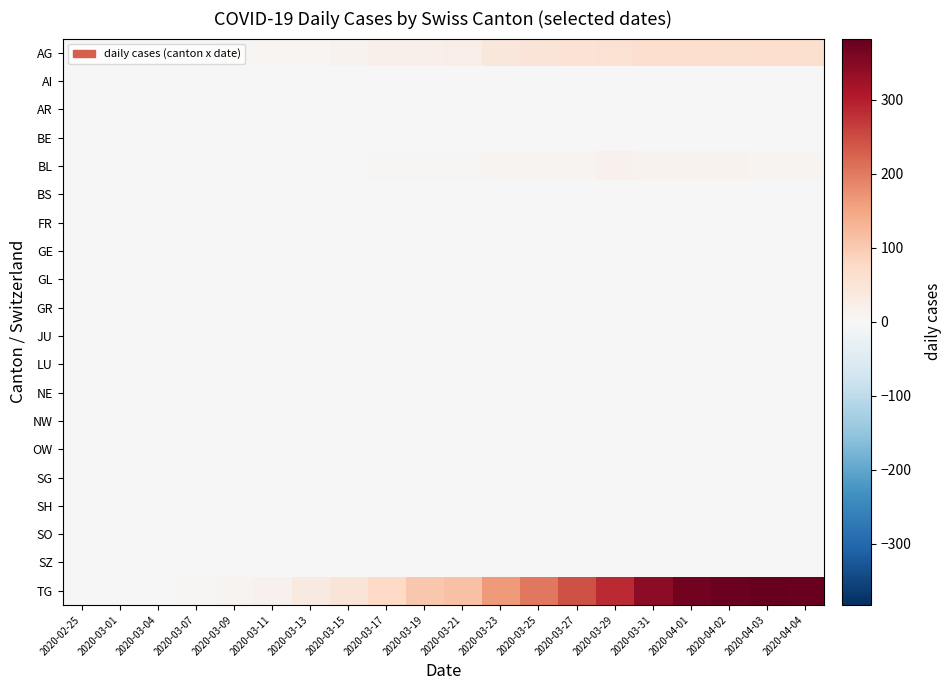

Reading left to right, transcribe all the data shown in this chart.

AG: 2020-02-25=0	2020-03-01=0	2020-03-04=0	2020-03-07=0	2020-03-09=3	2020-03-11=6	2020-03-13=7	2020-03-15=12	2020-03-17=19	2020-03-19=19	2020-03-21=25	2020-03-23=43	2020-03-25=50	2020-03-27=54	2020-03-29=59	2020-03-31=64	2020-04-01=64	2020-04-02=62	2020-04-03=65	2020-04-04=61
AI: 2020-02-25=0	2020-03-01=0	2020-03-04=0	2020-03-07=0	2020-03-09=0	2020-03-11=0	2020-03-13=0	2020-03-15=0	2020-03-17=0	2020-03-19=0	2020-03-21=0	2020-03-23=0	2020-03-25=0	2020-03-27=0	2020-03-29=0	2020-03-31=0	2020-04-01=0	2020-04-02=0	2020-04-03=0	2020-04-04=0
AR: 2020-02-25=0	2020-03-01=0	2020-03-04=0	2020-03-07=0	2020-03-09=0	2020-03-11=0	2020-03-13=0	2020-03-15=0	2020-03-17=0	2020-03-19=0	2020-03-21=0	2020-03-23=0	2020-03-25=0	2020-03-27=0	2020-03-29=0	2020-03-31=0	2020-04-01=0	2020-04-02=0	2020-04-03=0	2020-04-04=0
BE: 2020-02-25=0	2020-03-01=0	2020-03-04=0	2020-03-07=0	2020-03-09=0	2020-03-11=0	2020-03-13=0	2020-03-15=0	2020-03-17=0	2020-03-19=0	2020-03-21=0	2020-03-23=0	2020-03-25=0	2020-03-27=0	2020-03-29=0	2020-03-31=0	2020-04-01=0	2020-04-02=0	2020-04-03=0	2020-04-04=0
BL: 2020-02-25=0	2020-03-01=0	2020-03-04=0	2020-03-07=0	2020-03-09=0	2020-03-11=1	2020-03-13=1	2020-03-15=1	2020-03-17=4	2020-03-19=3	2020-03-21=5	2020-03-23=11	2020-03-25=10	2020-03-27=9	2020-03-29=16	2020-03-31=14	2020-04-01=14	2020-04-02=12	2020-04-03=11	2020-04-04=10
BS: 2020-02-25=0	2020-03-01=0	2020-03-04=0	2020-03-07=0	2020-03-09=0	2020-03-11=0	2020-03-13=0	2020-03-15=0	2020-03-17=0	2020-03-19=0	2020-03-21=0	2020-03-23=0	2020-03-25=0	2020-03-27=0	2020-03-29=0	2020-03-31=0	2020-04-01=0	2020-04-02=0	2020-04-03=0	2020-04-04=0
FR: 2020-02-25=0	2020-03-01=0	2020-03-04=0	2020-03-07=0	2020-03-09=0	2020-03-11=0	2020-03-13=0	2020-03-15=0	2020-03-17=0	2020-03-19=0	2020-03-21=0	2020-03-23=0	2020-03-25=0	2020-03-27=0	2020-03-29=0	2020-03-31=0	2020-04-01=0	2020-04-02=0	2020-04-03=0	2020-04-04=0
GE: 2020-02-25=0	2020-03-01=0	2020-03-04=0	2020-03-07=0	2020-03-09=0	2020-03-11=0	2020-03-13=0	2020-03-15=0	2020-03-17=0	2020-03-19=0	2020-03-21=0	2020-03-23=0	2020-03-25=0	2020-03-27=0	2020-03-29=0	2020-03-31=0	2020-04-01=0	2020-04-02=0	2020-04-03=0	2020-04-04=0
GL: 2020-02-25=0	2020-03-01=0	2020-03-04=0	2020-03-07=0	2020-03-09=0	2020-03-11=0	2020-03-13=0	2020-03-15=0	2020-03-17=0	2020-03-19=0	2020-03-21=0	2020-03-23=0	2020-03-25=0	2020-03-27=0	2020-03-29=0	2020-03-31=0	2020-04-01=0	2020-04-02=0	2020-04-03=0	2020-04-04=0
GR: 2020-02-25=0	2020-03-01=0	2020-03-04=0	2020-03-07=0	2020-03-09=0	2020-03-11=0	2020-03-13=0	2020-03-15=0	2020-03-17=0	2020-03-19=0	2020-03-21=0	2020-03-23=0	2020-03-25=0	2020-03-27=0	2020-03-29=0	2020-03-31=0	2020-04-01=0	2020-04-02=0	2020-04-03=0	2020-04-04=0
JU: 2020-02-25=0	2020-03-01=0	2020-03-04=0	2020-03-07=0	2020-03-09=0	2020-03-11=0	2020-03-13=0	2020-03-15=0	2020-03-17=0	2020-03-19=0	2020-03-21=0	2020-03-23=0	2020-03-25=0	2020-03-27=0	2020-03-29=0	2020-03-31=0	2020-04-01=0	2020-04-02=0	2020-04-03=0	2020-04-04=0
LU: 2020-02-25=0	2020-03-01=0	2020-03-04=0	2020-03-07=0	2020-03-09=0	2020-03-11=0	2020-03-13=0	2020-03-15=0	2020-03-17=0	2020-03-19=0	2020-03-21=0	2020-03-23=0	2020-03-25=0	2020-03-27=0	2020-03-29=0	2020-03-31=0	2020-04-01=0	2020-04-02=0	2020-04-03=0	2020-04-04=0
NE: 2020-02-25=0	2020-03-01=0	2020-03-04=0	2020-03-07=0	2020-03-09=0	2020-03-11=0	2020-03-13=0	2020-03-15=0	2020-03-17=0	2020-03-19=0	2020-03-21=0	2020-03-23=0	2020-03-25=0	2020-03-27=0	2020-03-29=0	2020-03-31=0	2020-04-01=0	2020-04-02=0	2020-04-03=0	2020-04-04=0
NW: 2020-02-25=0	2020-03-01=0	2020-03-04=0	2020-03-07=0	2020-03-09=0	2020-03-11=0	2020-03-13=0	2020-03-15=0	2020-03-17=0	2020-03-19=0	2020-03-21=0	2020-03-23=0	2020-03-25=0	2020-03-27=0	2020-03-29=0	2020-03-31=0	2020-04-01=0	2020-04-02=0	2020-04-03=0	2020-04-04=0
OW: 2020-02-25=0	2020-03-01=0	2020-03-04=0	2020-03-07=0	2020-03-09=0	2020-03-11=0	2020-03-13=0	2020-03-15=0	2020-03-17=0	2020-03-19=0	2020-03-21=0	2020-03-23=0	2020-03-25=0	2020-03-27=0	2020-03-29=0	2020-03-31=0	2020-04-01=0	2020-04-02=0	2020-04-03=0	2020-04-04=0
SG: 2020-02-25=0	2020-03-01=0	2020-03-04=0	2020-03-07=0	2020-03-09=0	2020-03-11=0	2020-03-13=0	2020-03-15=0	2020-03-17=0	2020-03-19=0	2020-03-21=0	2020-03-23=0	2020-03-25=0	2020-03-27=0	2020-03-29=0	2020-03-31=0	2020-04-01=0	2020-04-02=0	2020-04-03=0	2020-04-04=0
SH: 2020-02-25=0	2020-03-01=0	2020-03-04=0	2020-03-07=0	2020-03-09=0	2020-03-11=0	2020-03-13=0	2020-03-15=0	2020-03-17=0	2020-03-19=0	2020-03-21=0	2020-03-23=0	2020-03-25=0	2020-03-27=0	2020-03-29=0	2020-03-31=0	2020-04-01=0	2020-04-02=0	2020-04-03=0	2020-04-04=0
SO: 2020-02-25=0	2020-03-01=0	2020-03-04=0	2020-03-07=0	2020-03-09=0	2020-03-11=0	2020-03-13=0	2020-03-15=0	2020-03-17=0	2020-03-19=0	2020-03-21=0	2020-03-23=0	2020-03-25=0	2020-03-27=0	2020-03-29=0	2020-03-31=0	2020-04-01=0	2020-04-02=0	2020-04-03=0	2020-04-04=0
SZ: 2020-02-25=0	2020-03-01=0	2020-03-04=0	2020-03-07=0	2020-03-09=0	2020-03-11=0	2020-03-13=0	2020-03-15=0	2020-03-17=0	2020-03-19=0	2020-03-21=0	2020-03-23=0	2020-03-25=0	2020-03-27=0	2020-03-29=0	2020-03-31=0	2020-04-01=0	2020-04-02=0	2020-04-03=0	2020-04-04=0
TG: 2020-02-25=0	2020-03-01=0	2020-03-04=1	2020-03-07=4	2020-03-09=9	2020-03-11=17	2020-03-13=34	2020-03-15=48	2020-03-17=75	2020-03-19=102	2020-03-21=111	2020-03-23=164	2020-03-25=203	2020-03-27=244	2020-03-29=287	2020-03-31=342	2020-04-01=369	2020-04-02=375	2020-04-03=383	2020-04-04=379